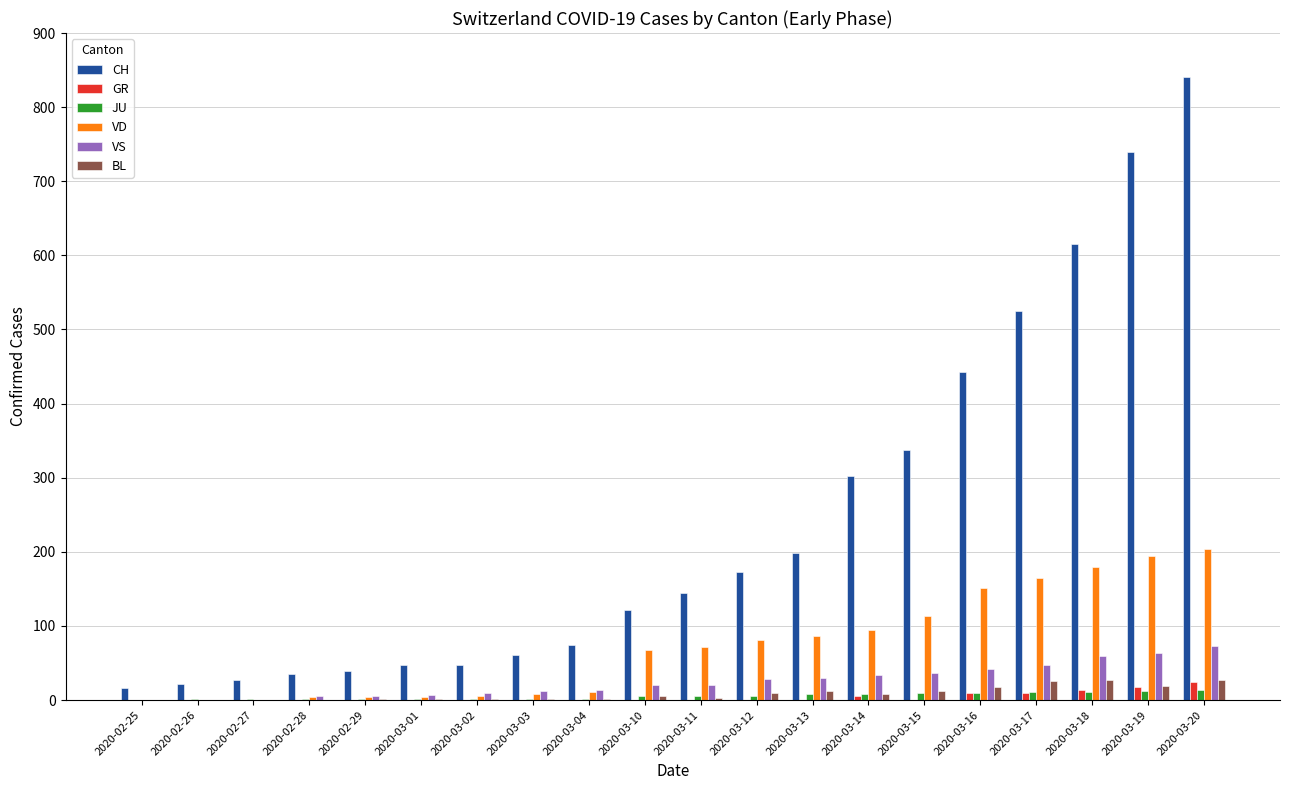

Which category has the highest value across all series?

2020-03-20